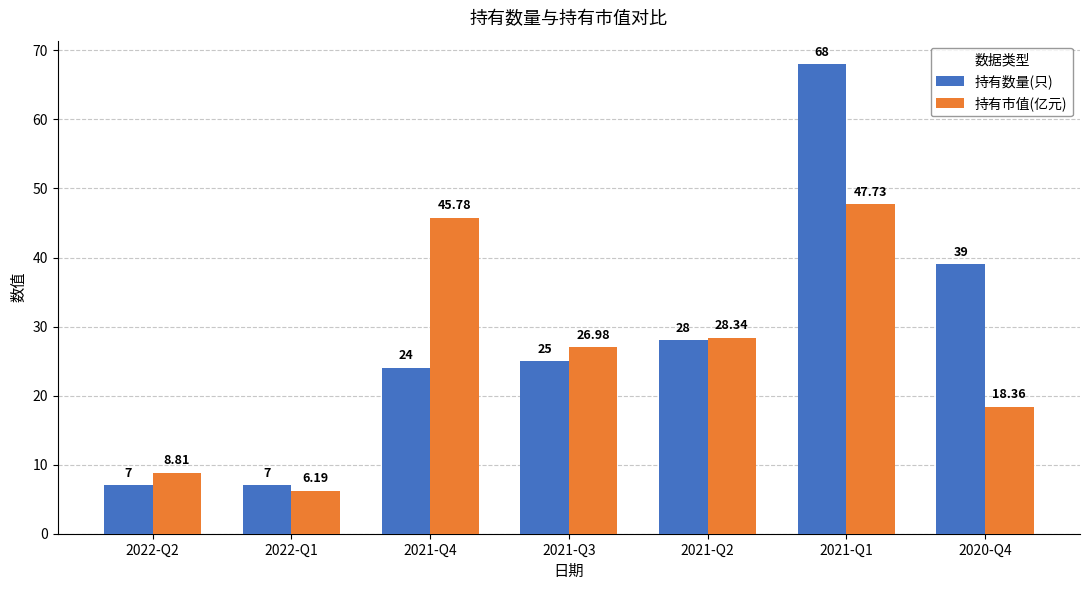

Is it true that 持有数量(只) equals 6.6 at 2021-Q3?

False